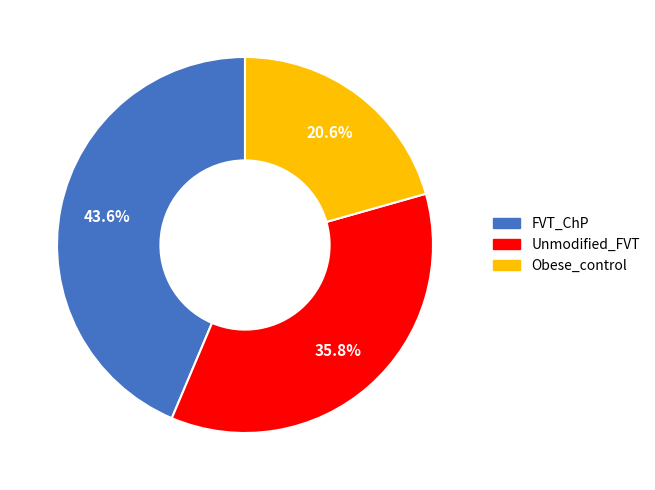

Is there a majority slice in this chart?

No